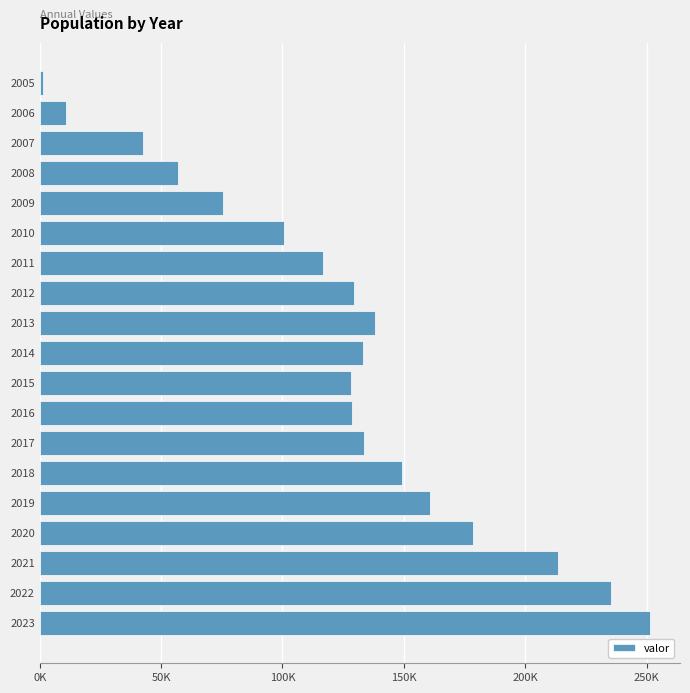

What is the difference between the second highest and second lowest values?

224416.4